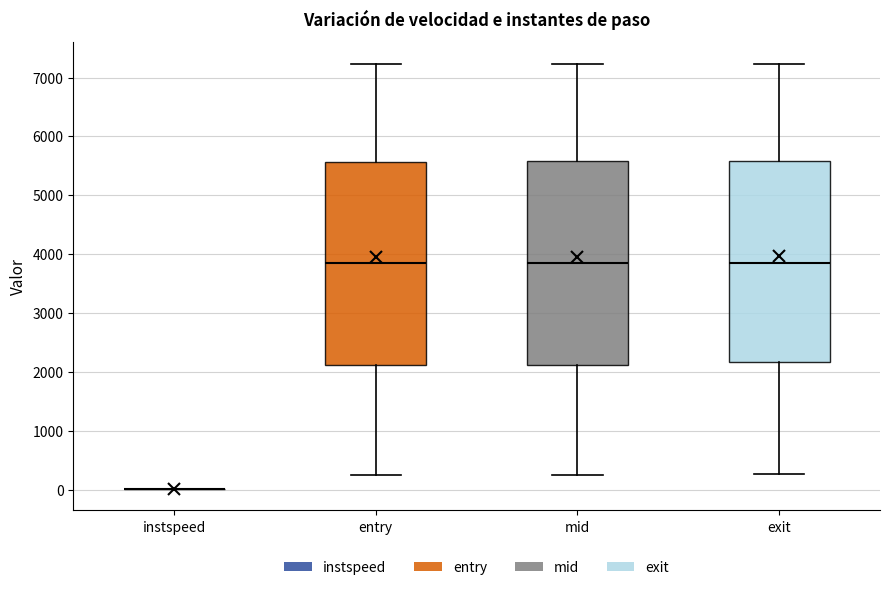

Reading left to right, read every box against the y-axis: the position of its median line, the range the box covers, and the ends of its whiskers. The values are not printed on the chart, so give them approximately, as read against the axis.

instspeed: box collapsed to a line at 0, whiskers 0 to 0
entry: median 3800, box 2100 to 5600, whiskers 300 to 7200
mid: median 3900, box 2100 to 5600, whiskers 300 to 7200
exit: median 3900, box 2200 to 5600, whiskers 300 to 7200